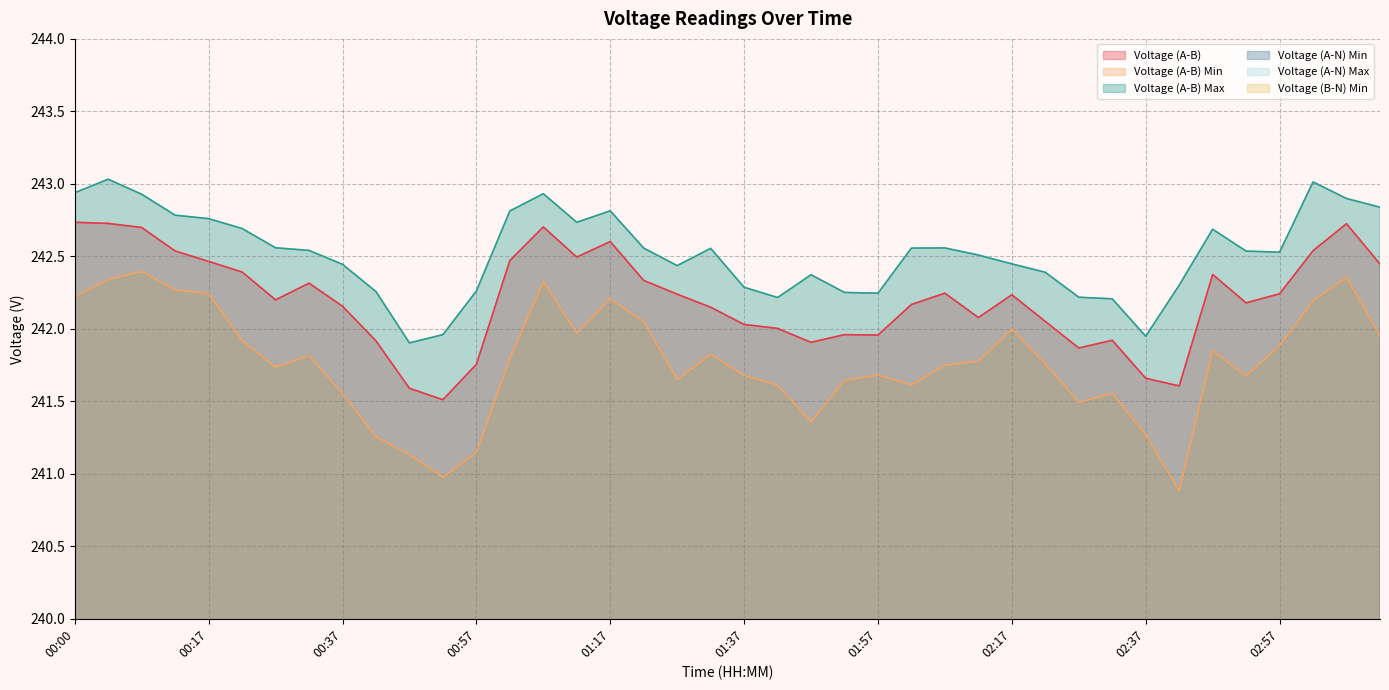

Which series changed the most between 01:47 and 03:07?

Voltage (A-B) Min